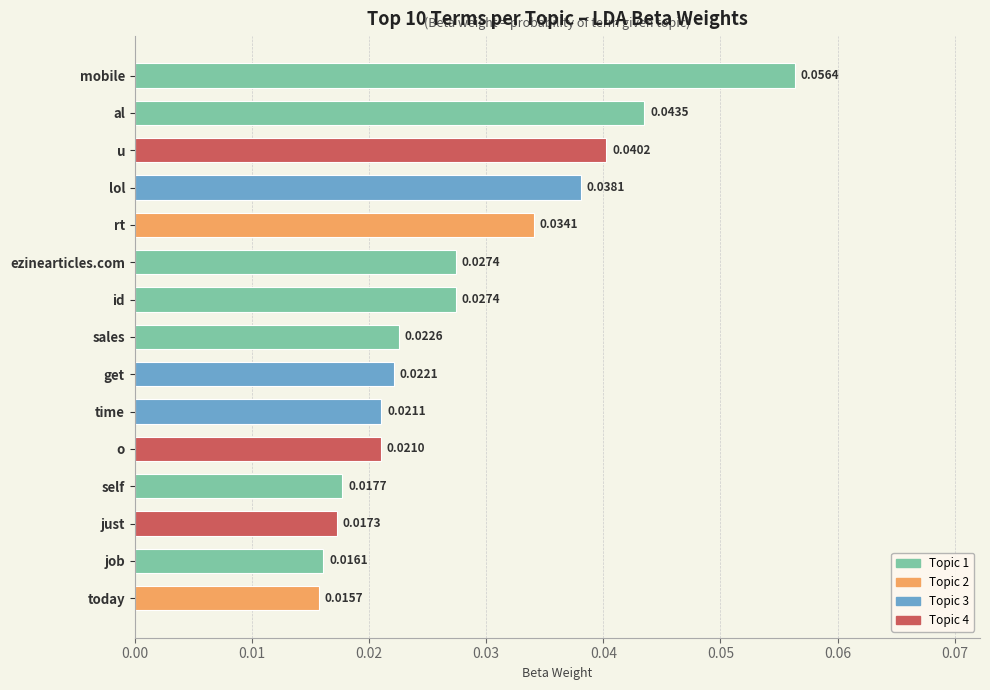

Where is the data nearest to the value 0?

today